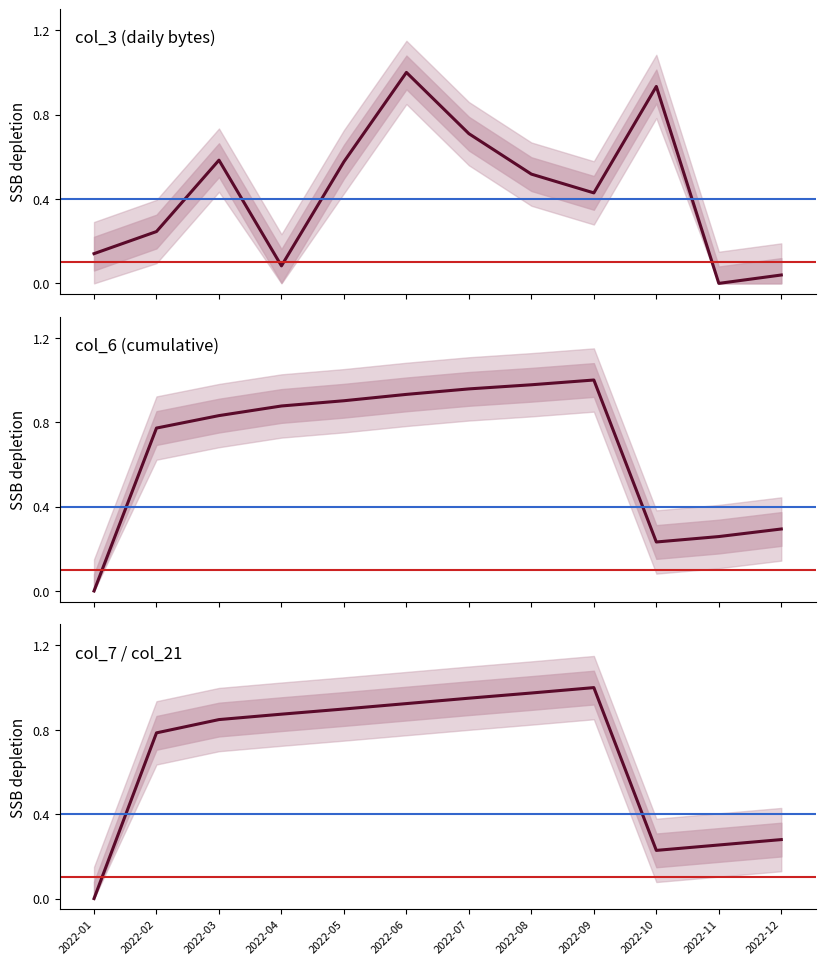

After their last crossing, which series has the higher values: col_6 or col_7?

col_6